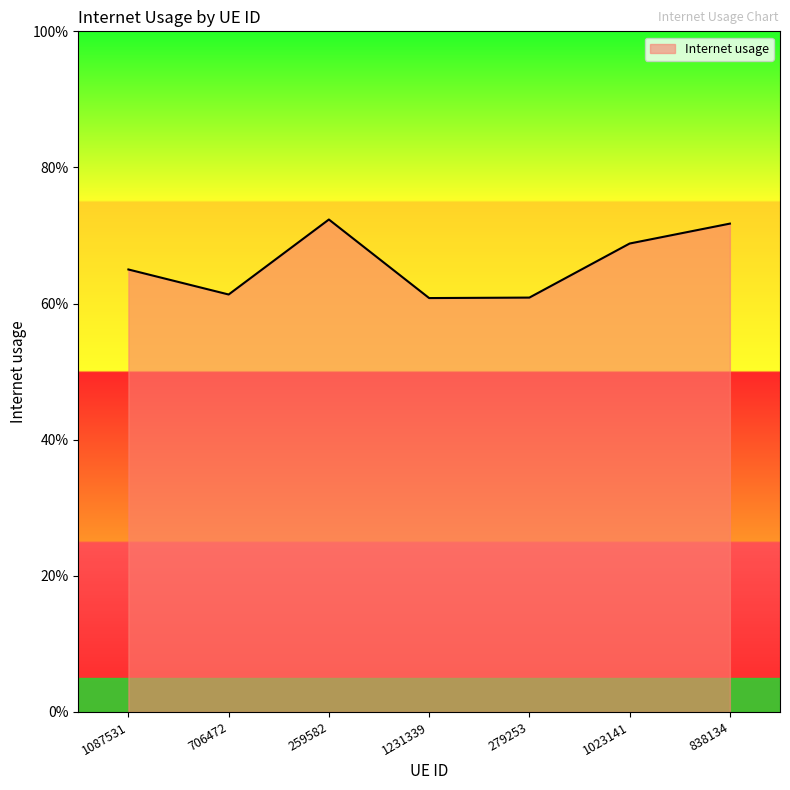

What value does the data have at 259582?

0.7